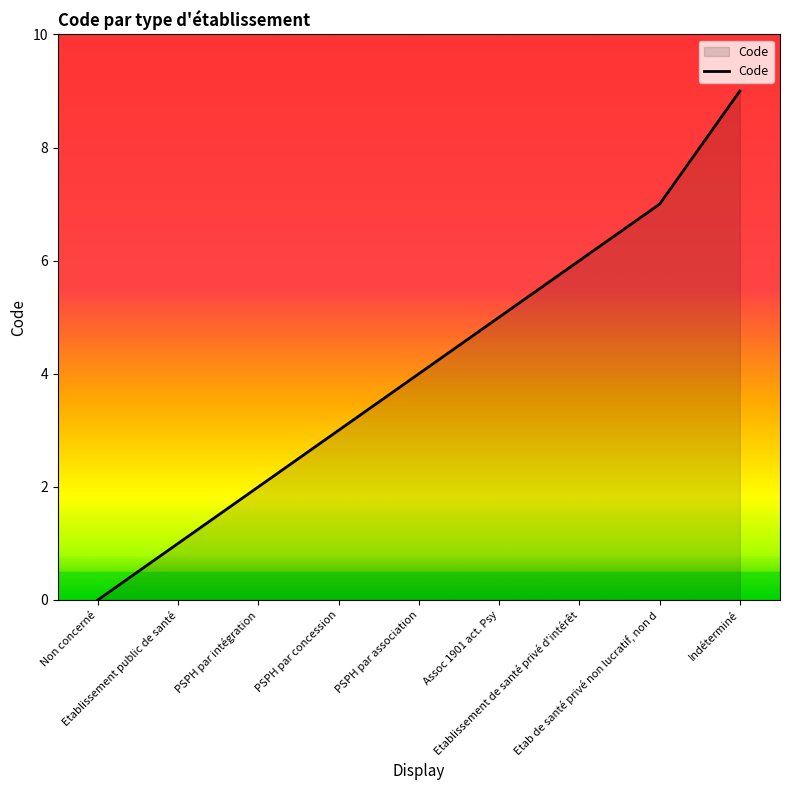

True or false: the data has more than 2 interior local peaks.

False